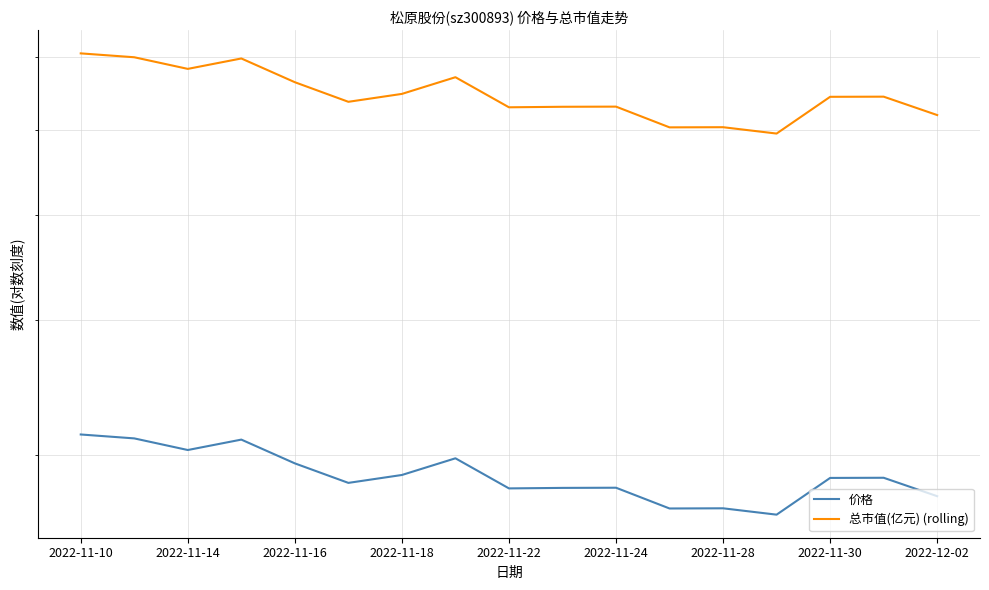

What is the sum of all 价格 values?

489.0